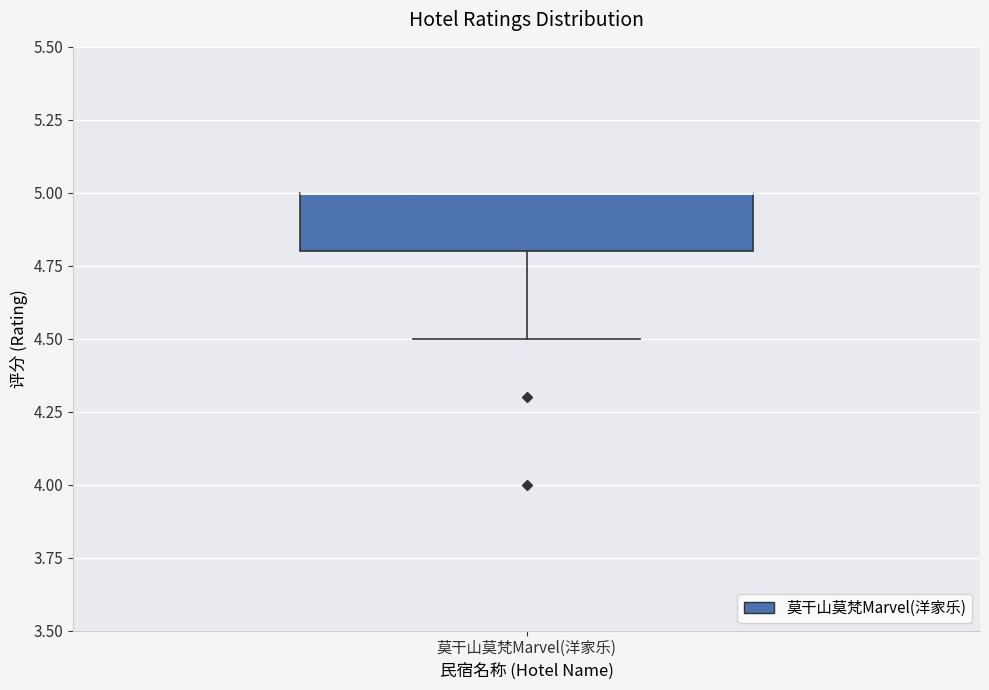

Read this box plot against the y-axis: the position of the median line, the range covered by the box, and the ends of both whiskers. The values are not printed on the chart, so give them approximately, as read against the axis.

median 5.0 (drawn on the box's upper edge), box 4.8 to 5.0, whiskers 4.5 to 5.0